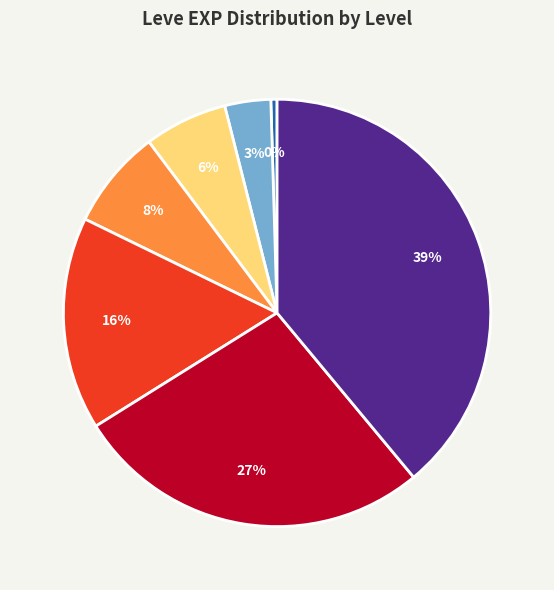

Is there a majority slice in this chart?

No